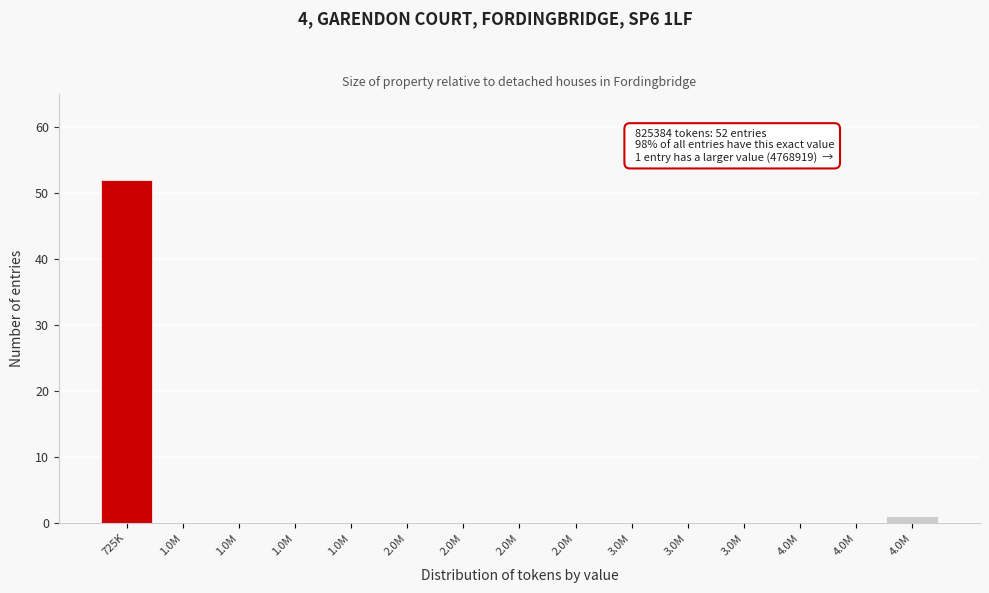

Count the number of categories in the chart.

15